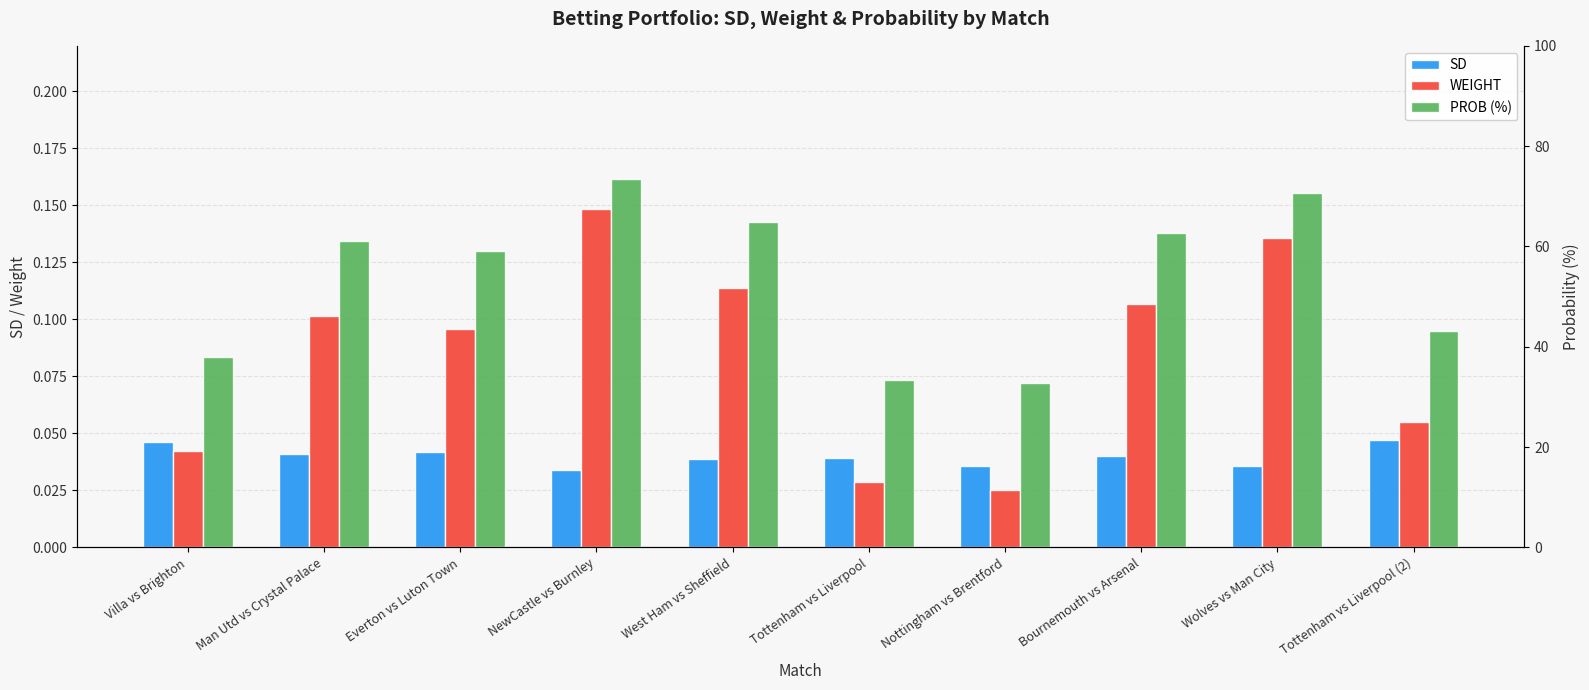

Is it true that PROB (%) equals 55.9 at Nottingham vs Brentford?

False